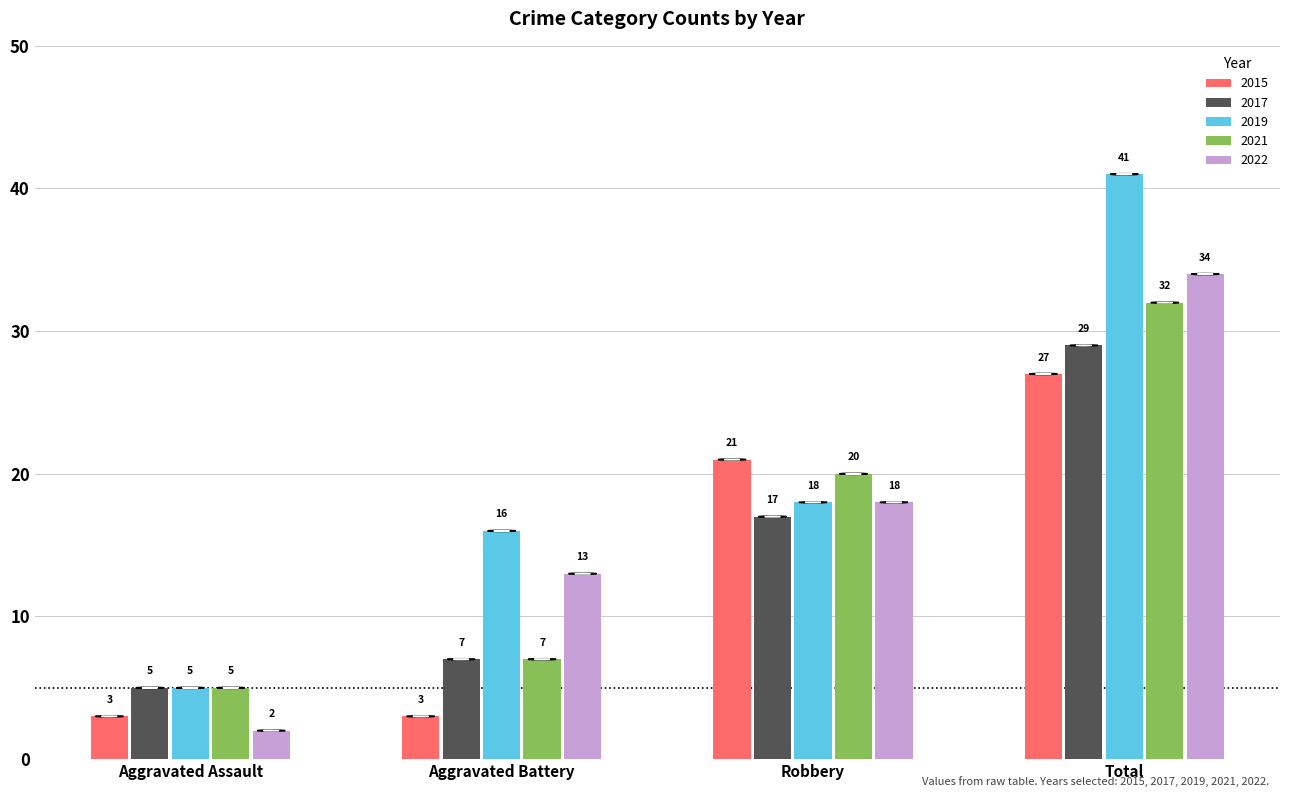

Is it true that 2015 equals 5 at Aggravated Assault?

False